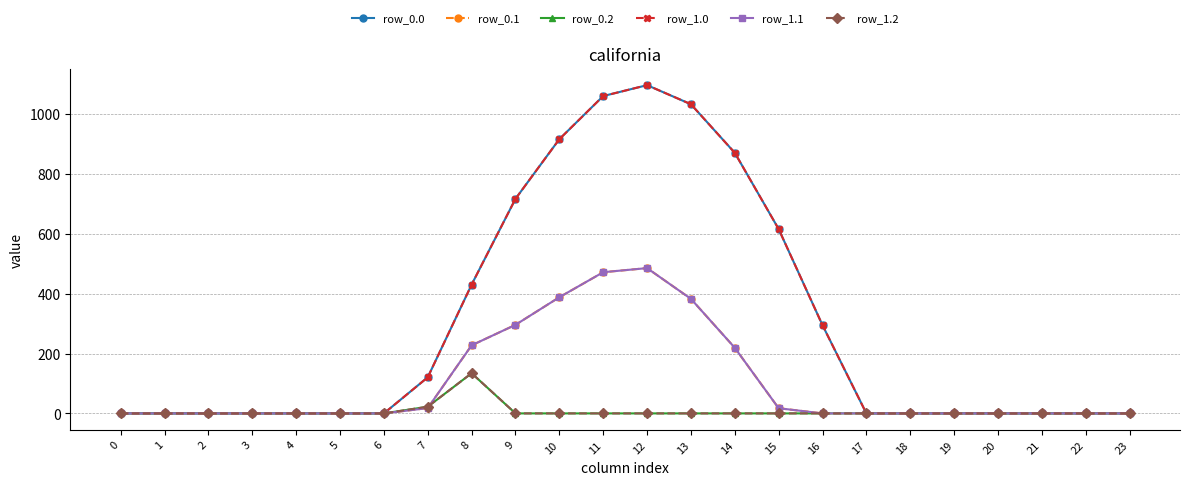

Rank the series at 10 from highest to lowest value.

row_0.0, row_1.0, row_0.1, row_1.1, row_0.2, row_1.2